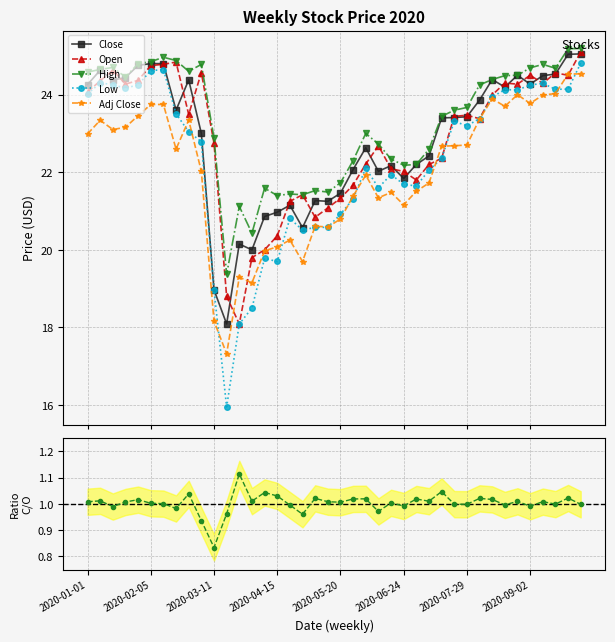

True or false: High and Close cross at least once.

False